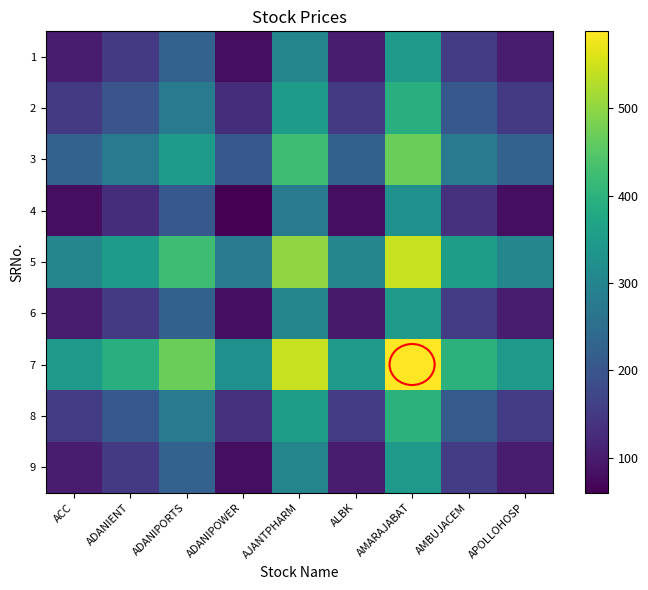

What is the minimum value shown in the chart?

60.0